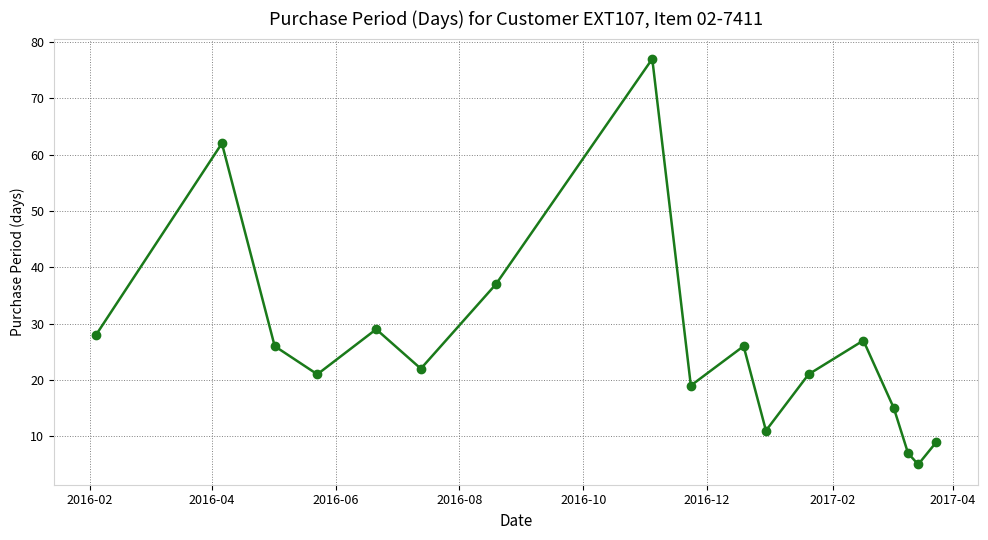

How many data points are less than 22?

8